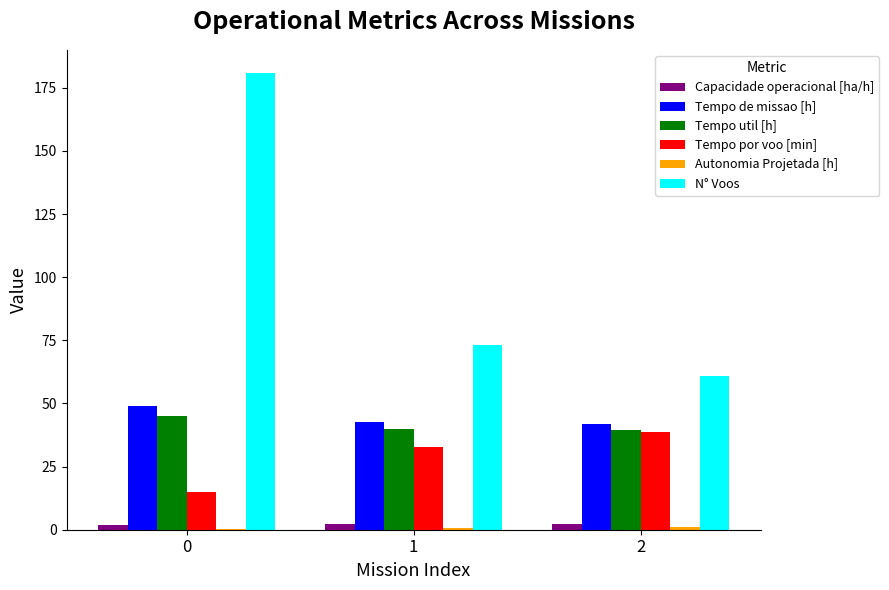

Between 1 and 2, which series saw the biggest shift?

N° Voos